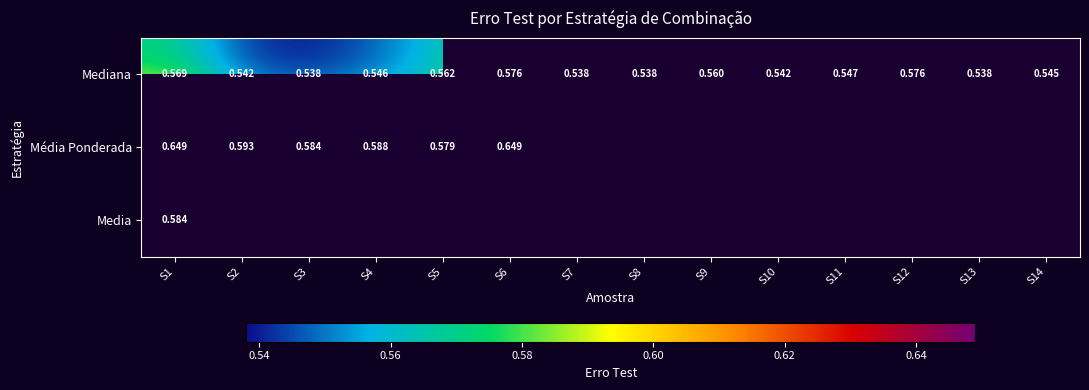

Between S11 and S1, which is larger?

S1